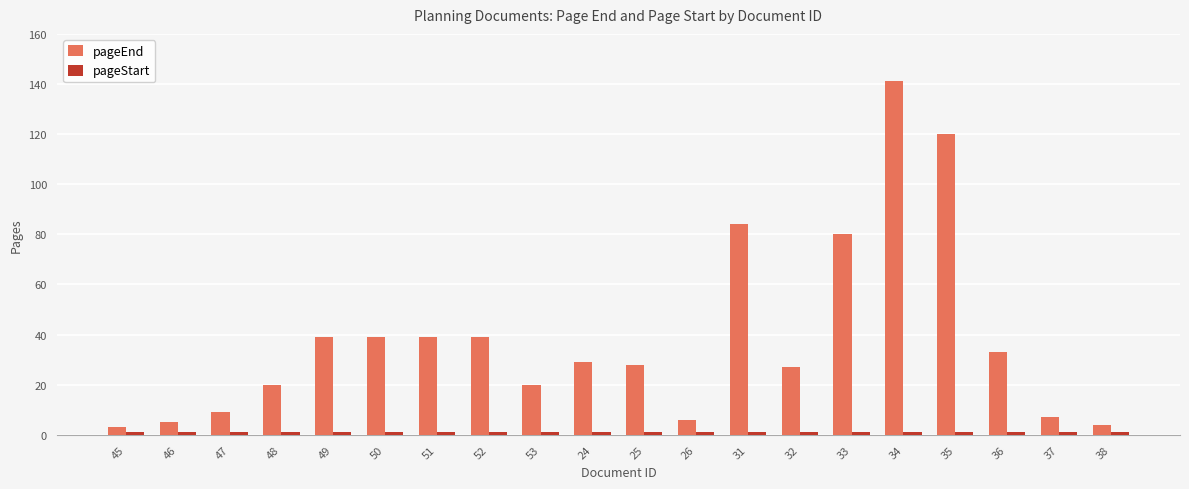

How many bars are there in each group?

2